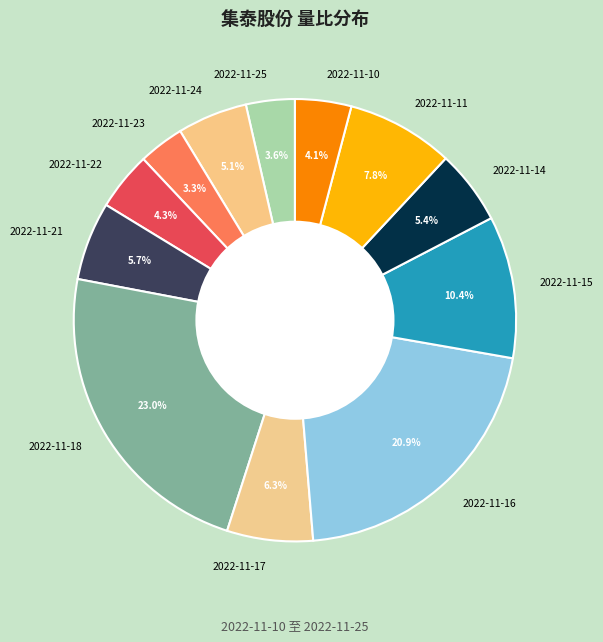

Combined, what portion of the pie is 2022-11-21 and 2022-11-17?

12.0%